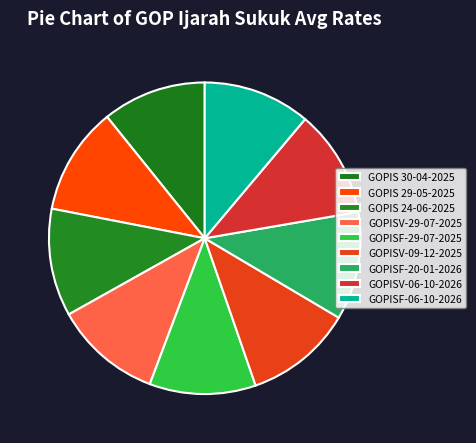

What is the change in value from GOPIS 24-06-2025 to GOPISV-06-10-2026?

-0.2